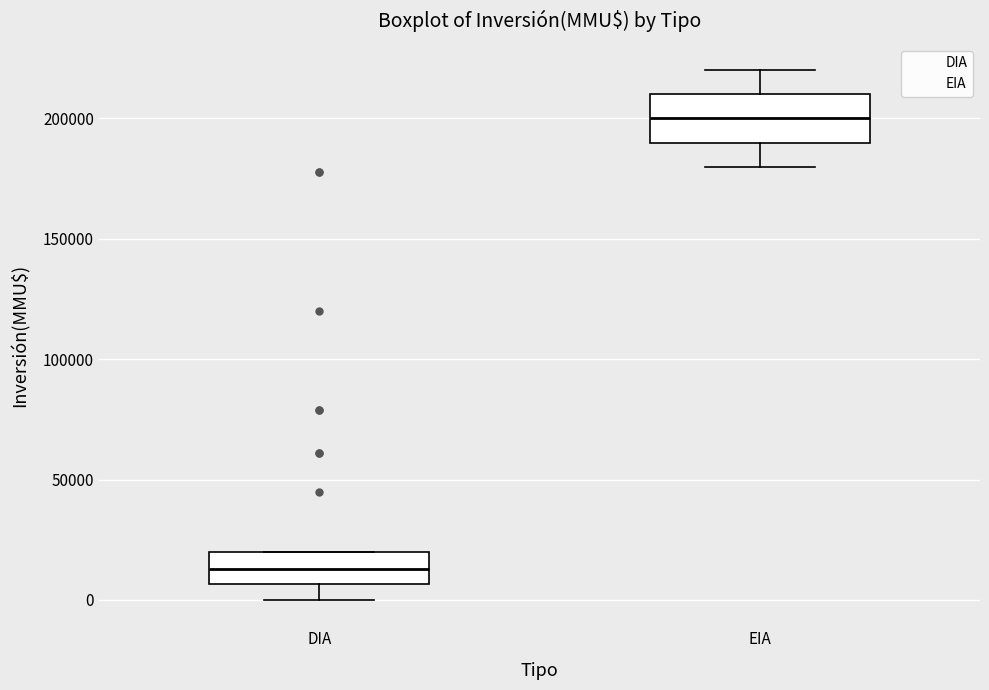

Which box is the tallest, from its lower edge to its upper edge?

EIA